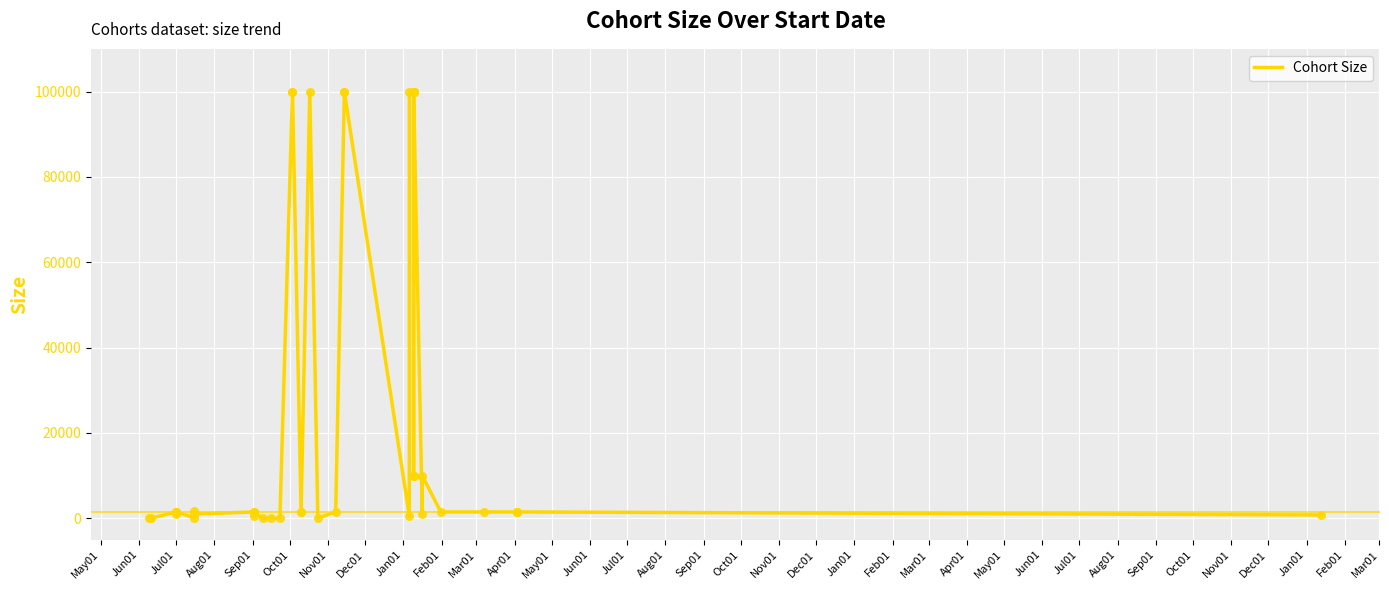

Between Jul01 and Dec01, which is larger?

Jul01